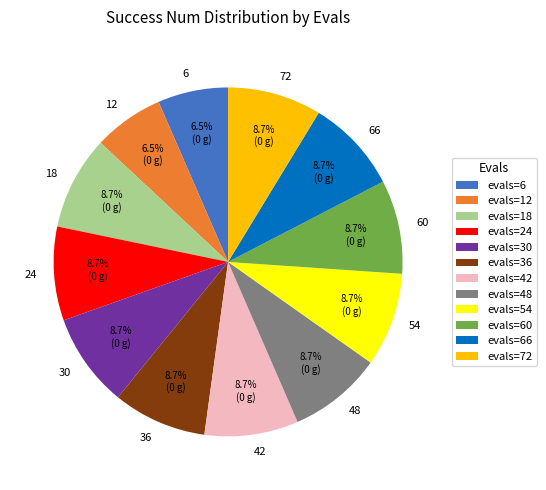

What portion of the pie excludes 36?

91.3%